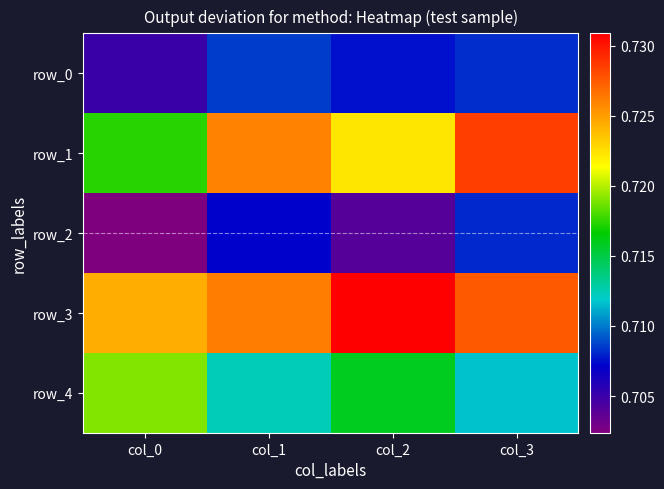

What is the sum of the row_4 values at col_2 and col_3?

1.4